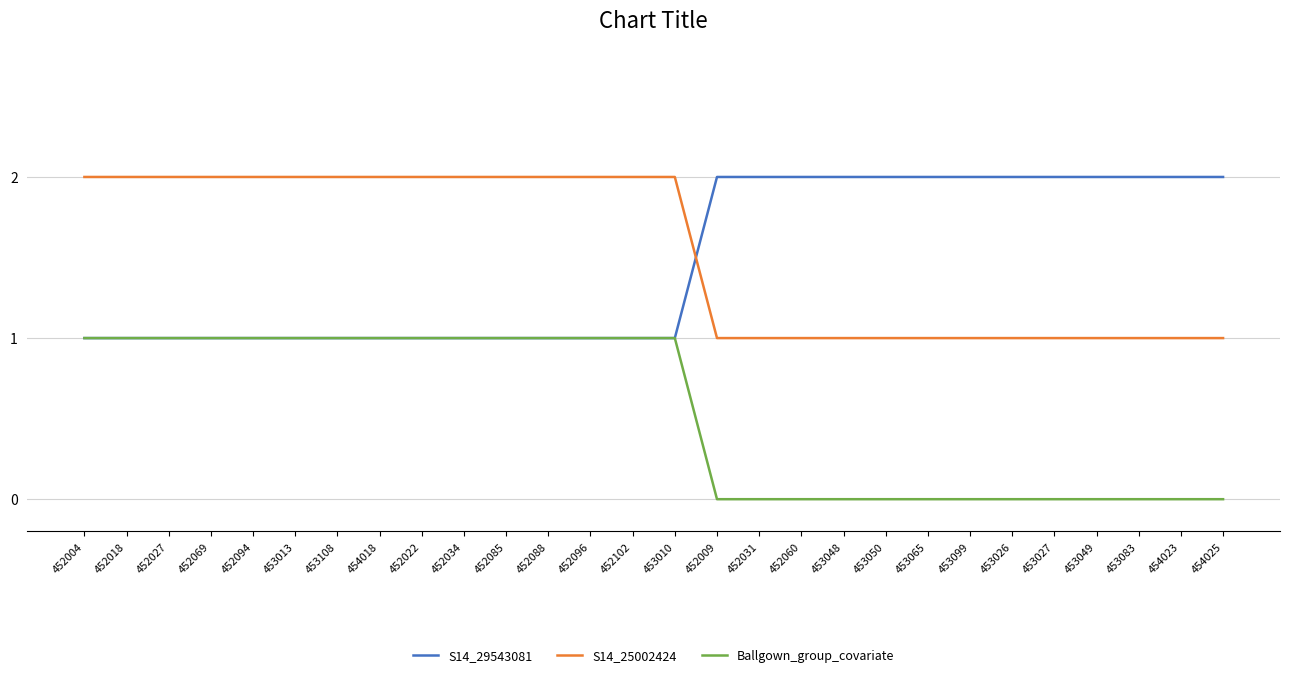

What is the total value across all series at 452085?

4